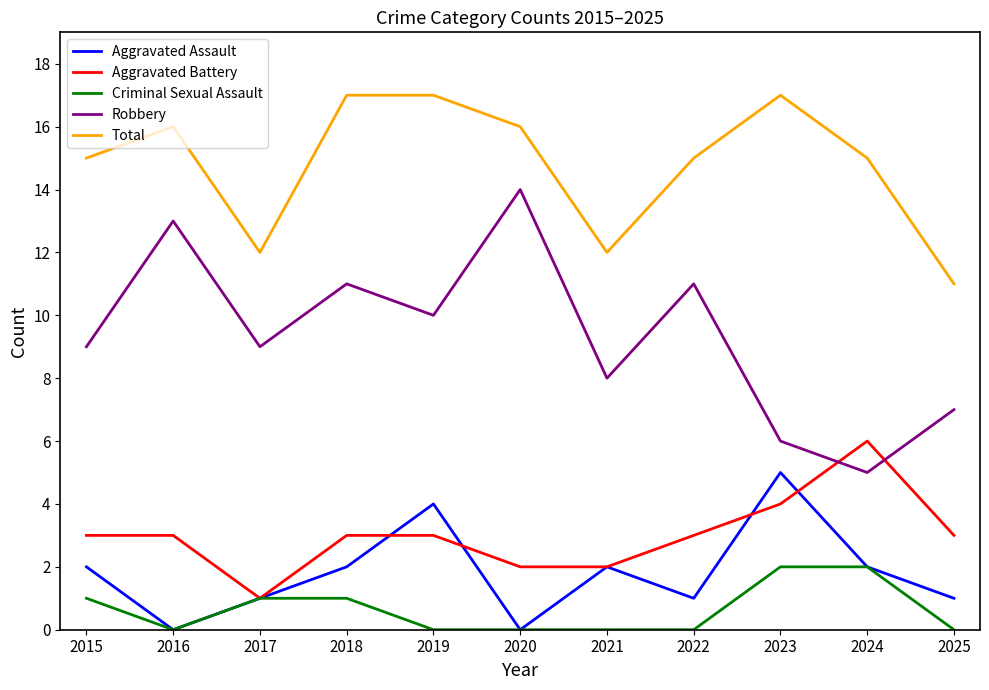

True or false: Aggravated Assault and Total intersect in this chart.

False